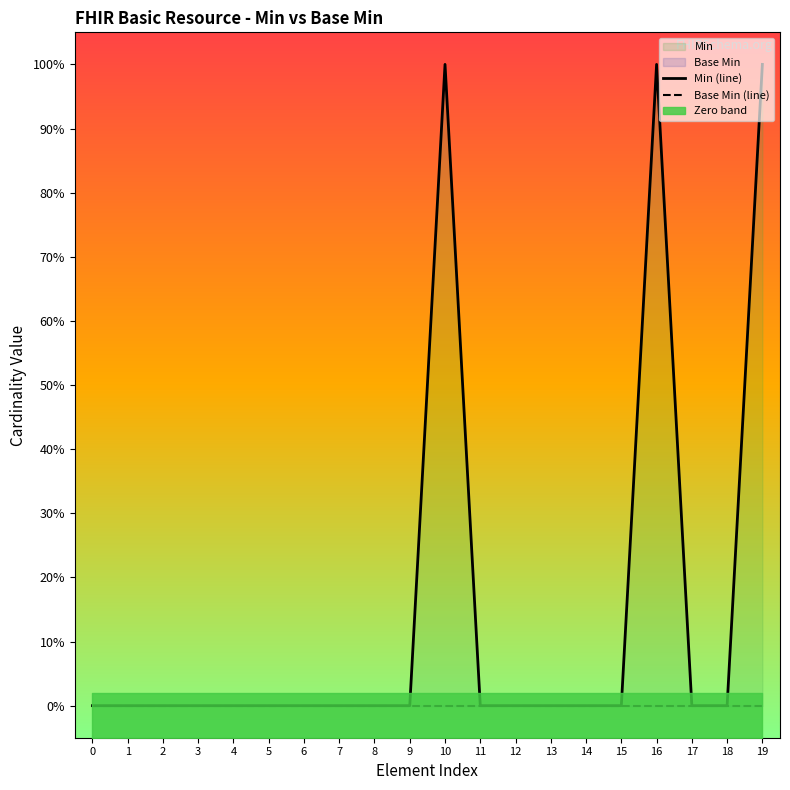

At which category is the sum across all series the highest?

10